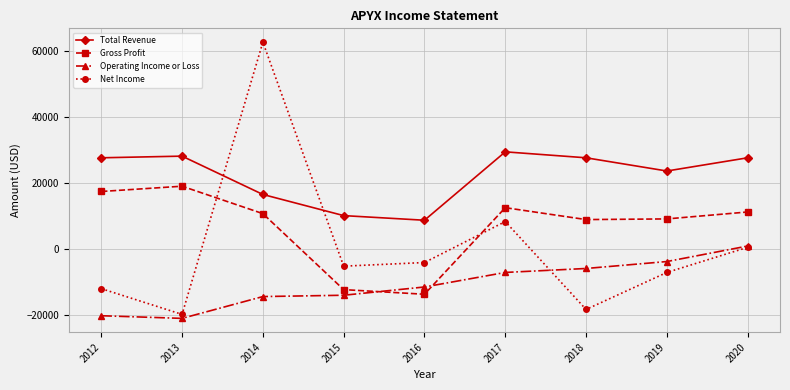

What is the value of the Operating Income or Loss point at the 1st from the left?

-20100